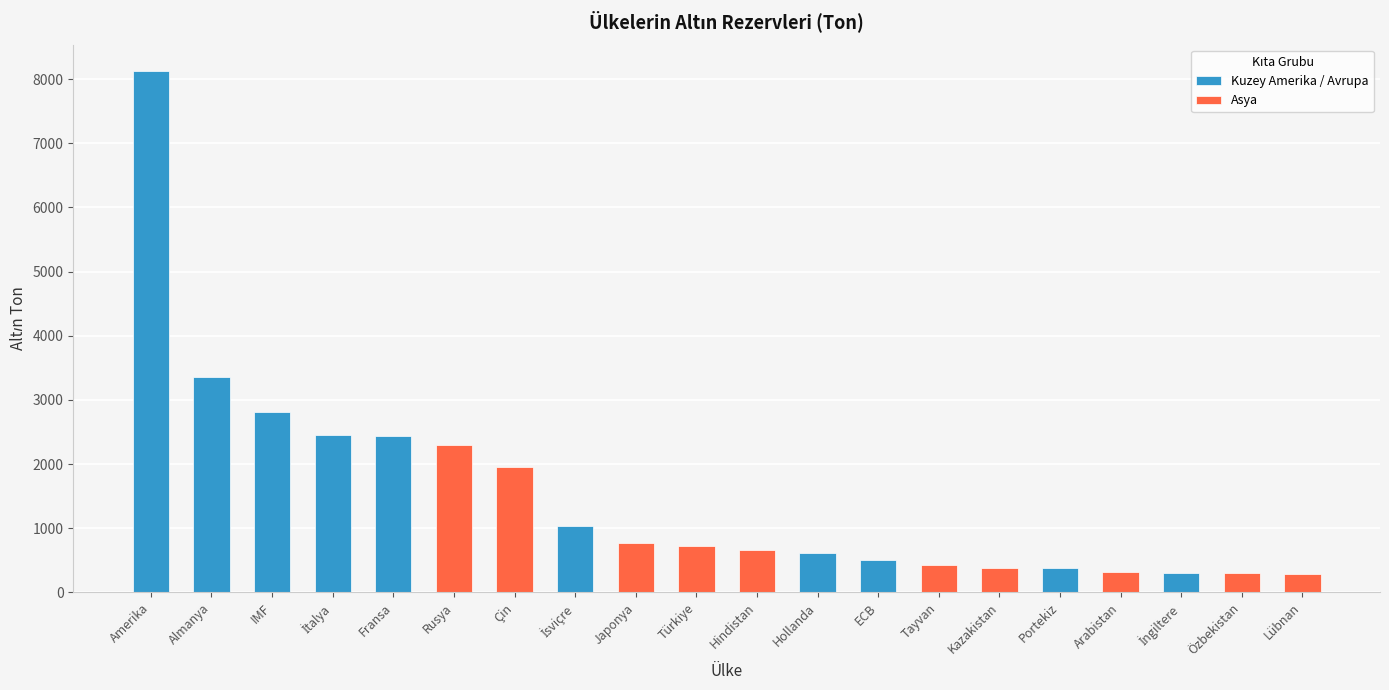

How many bars are there in total?

20